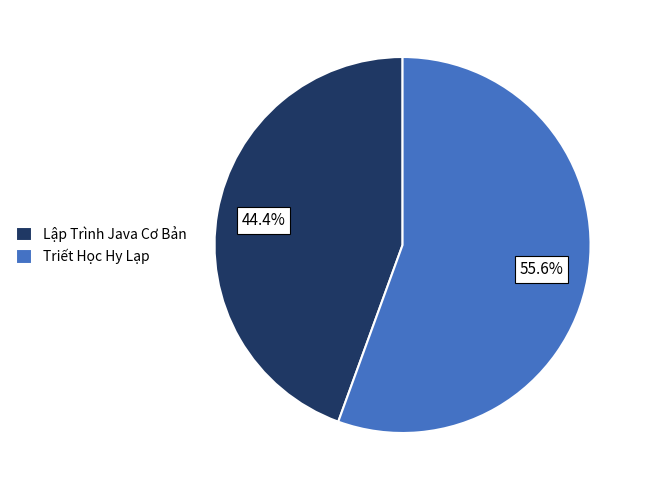

Does Lập Trình Java Cơ Bản account for over 50% of the chart?

No